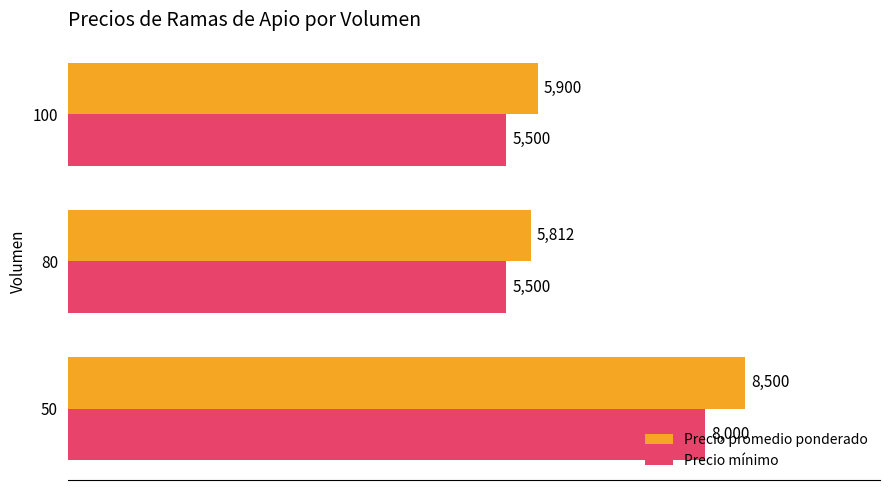

What are all the series names shown in the legend?

Precio promedio ponderado, Precio mínimo